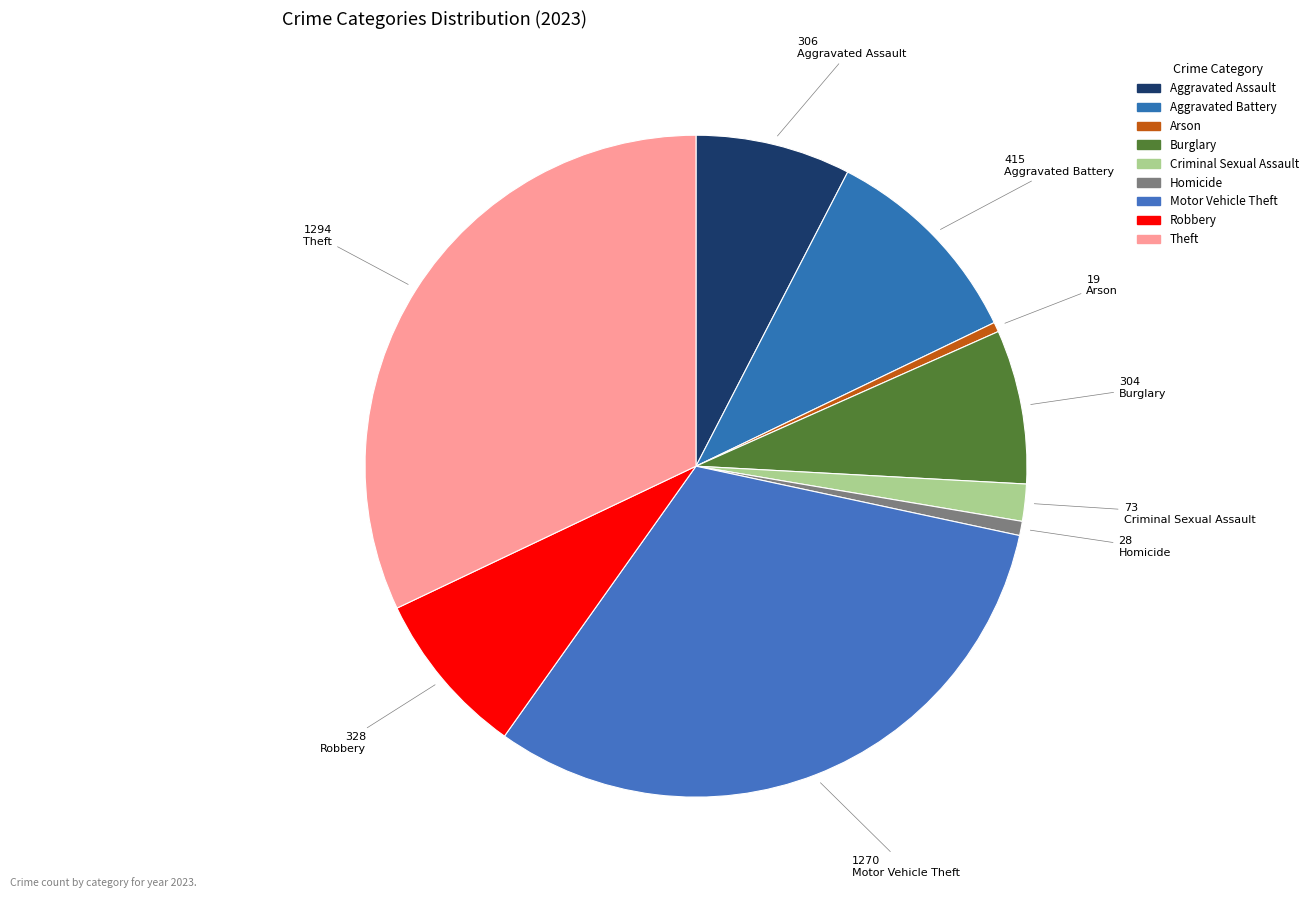

Rank the categories by value from lowest to highest.

Arson, Homicide, Criminal Sexual Assault, Burglary, Aggravated Assault, Robbery, Aggravated Battery, Motor Vehicle Theft, Theft